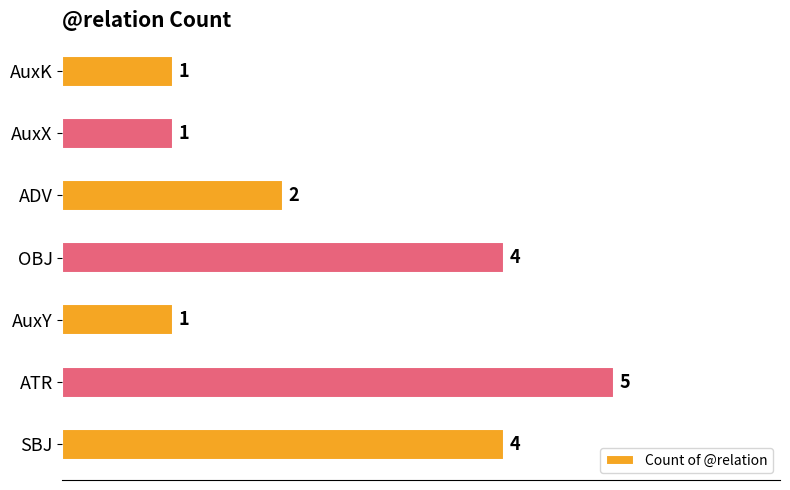

Count the number of categories in the chart.

7